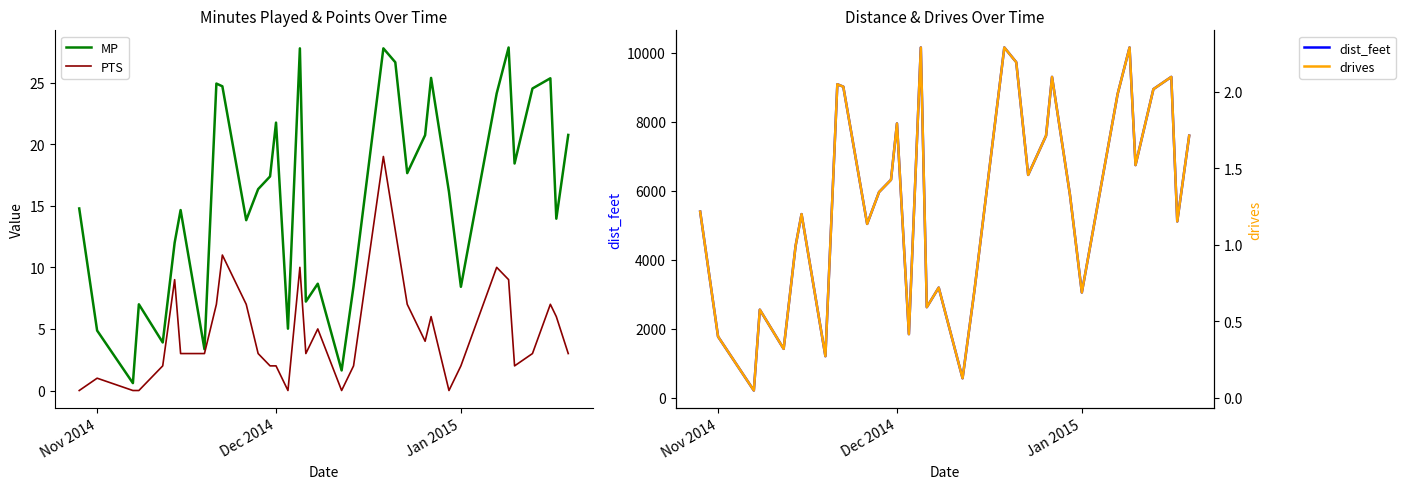

Does the chart display data point markers on the line(s)?

No